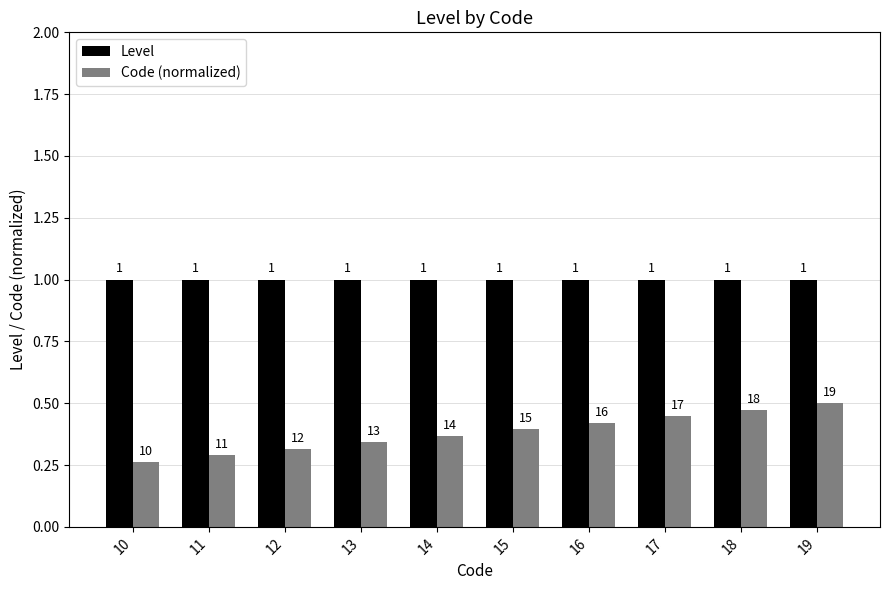

The value of Level at 15 is 1.7. True or false?

False